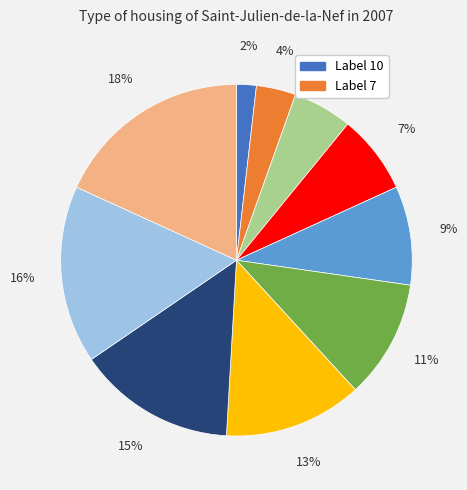

To the nearest percent, what is the average slice percentage?

10%